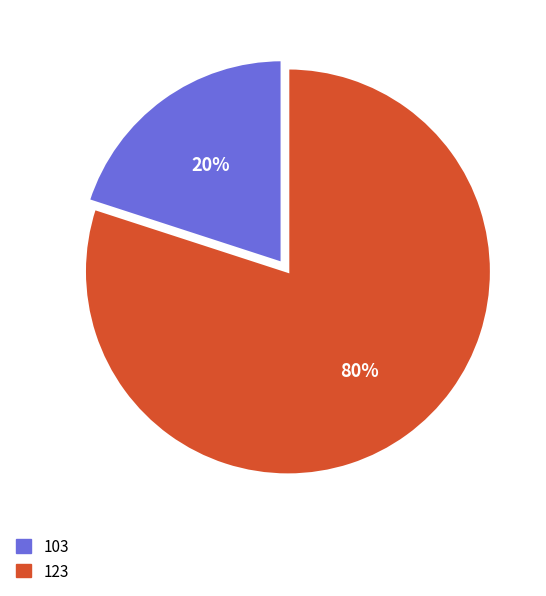

To the nearest percent, what is the combined percentage of 103 and 123?

100%